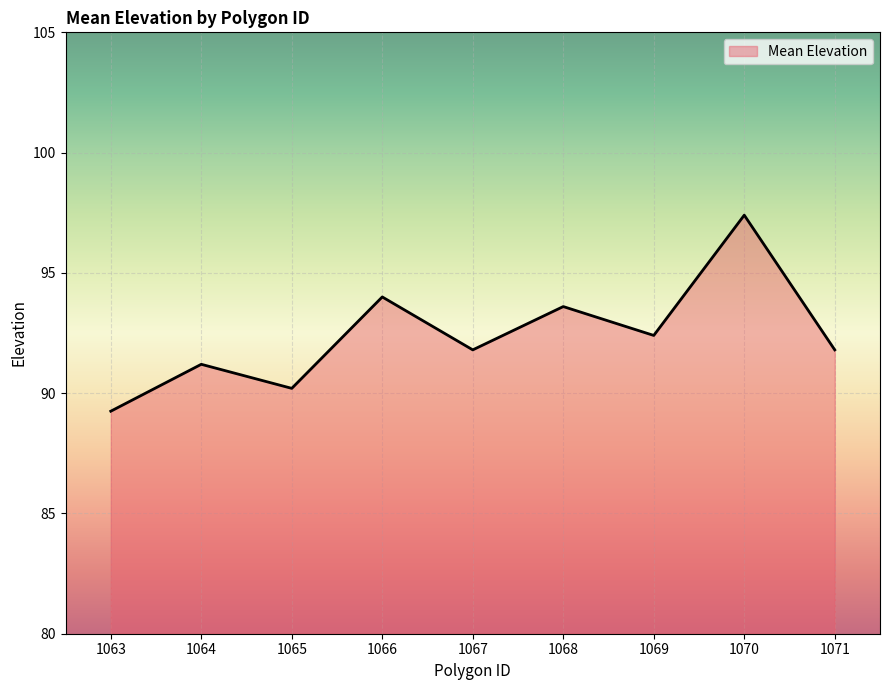

True or false: the data shows 46.2 at 1068.

False